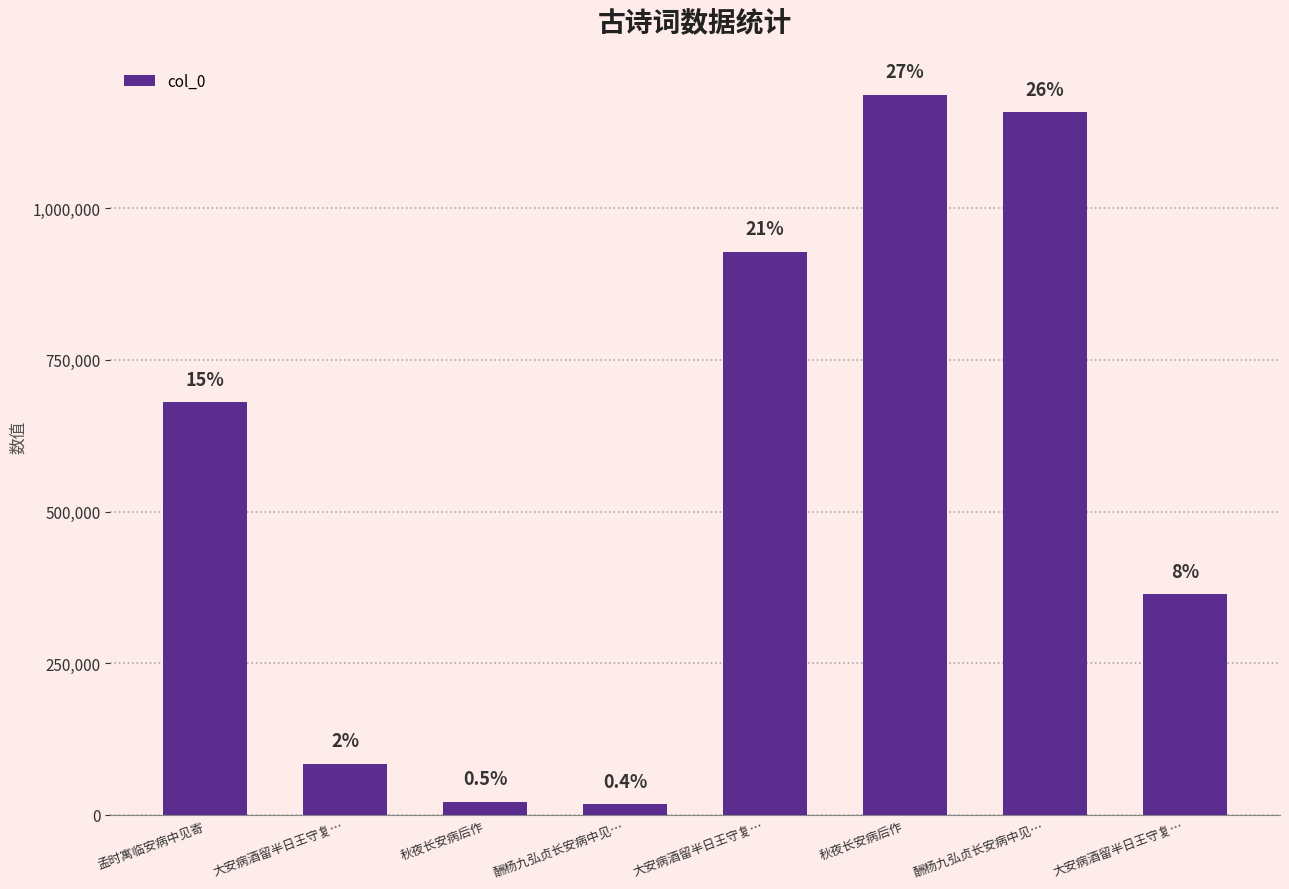

How many bars are there in total?

8